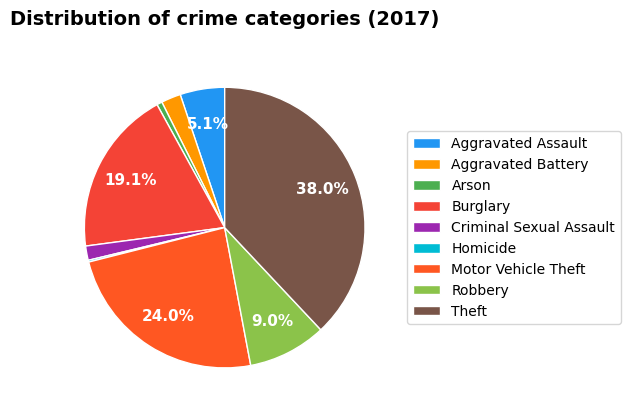

How many segments does this pie chart have?

9